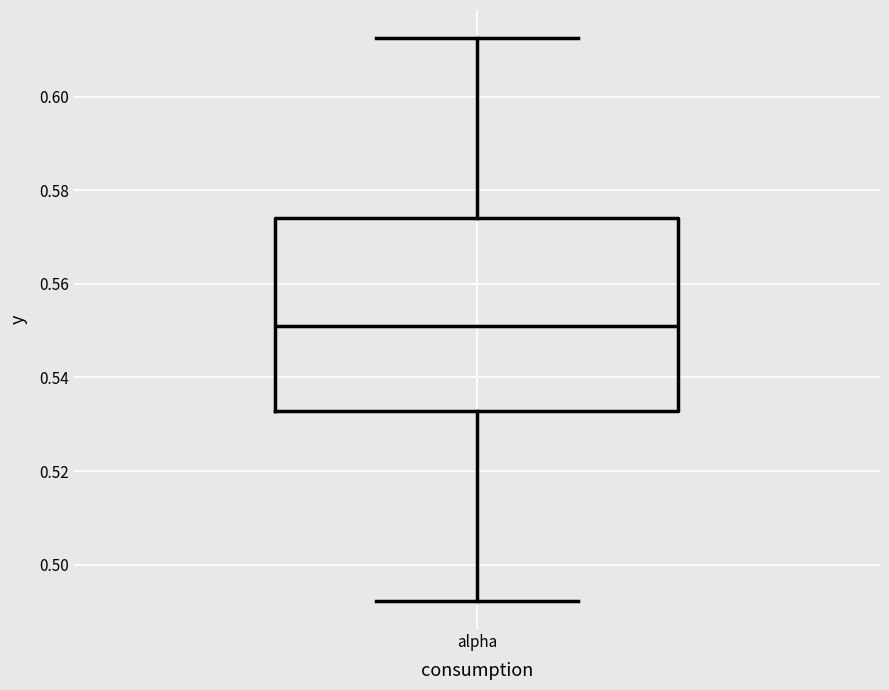

Transcribe this box plot: give where the median line is, the range the box spans, and where the two whiskers end, as read against the y-axis. The values are not printed on the chart, so give them approximately, as read against the axis.

median 0.552, box 0.532 to 0.574, whiskers 0.492 to 0.612